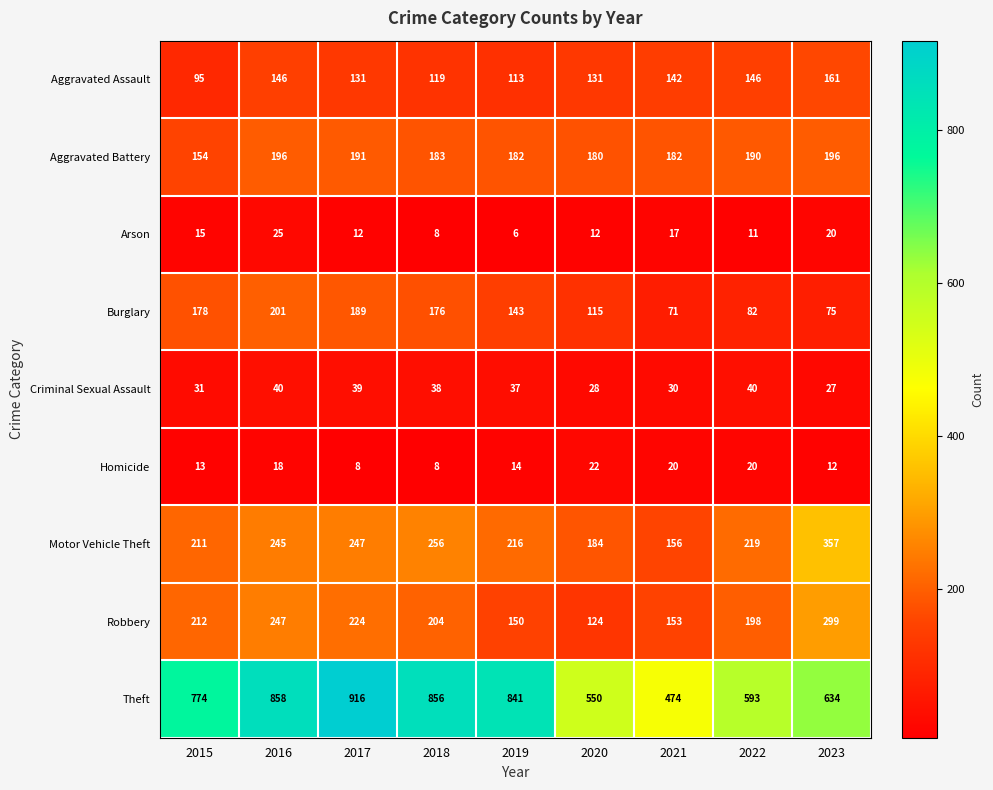

Rank the series by their maximum value, from lowest to highest.

Homicide, Arson, Criminal Sexual Assault, Aggravated Assault, Aggravated Battery, Burglary, Robbery, Motor Vehicle Theft, Theft